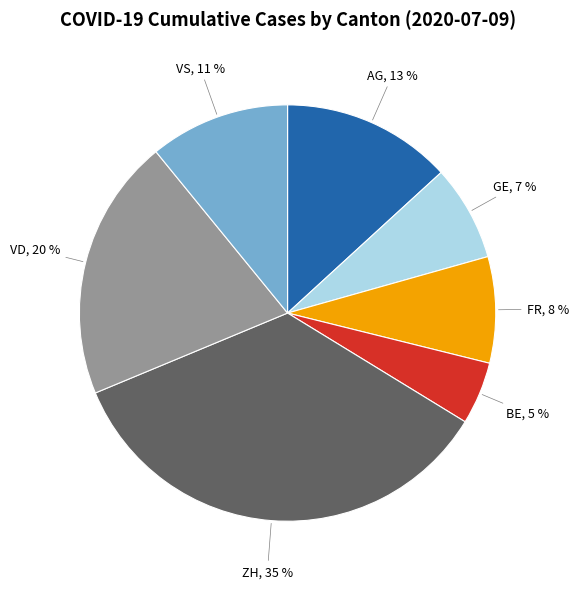

To the nearest percent, what is the difference between the largest and smallest slice percentages?

30%